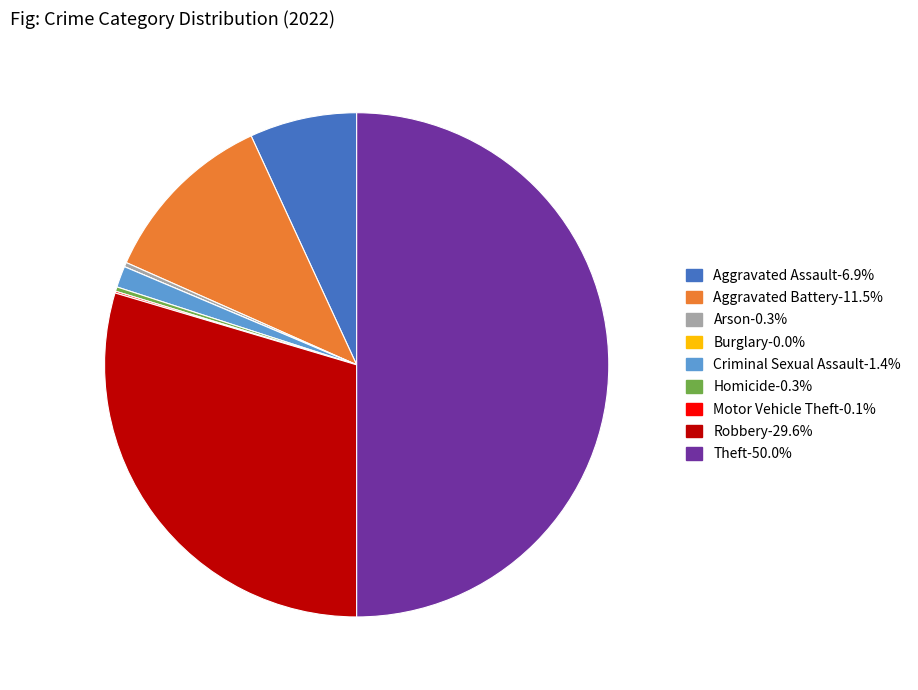

Does Homicide represent more than half of the total?

No